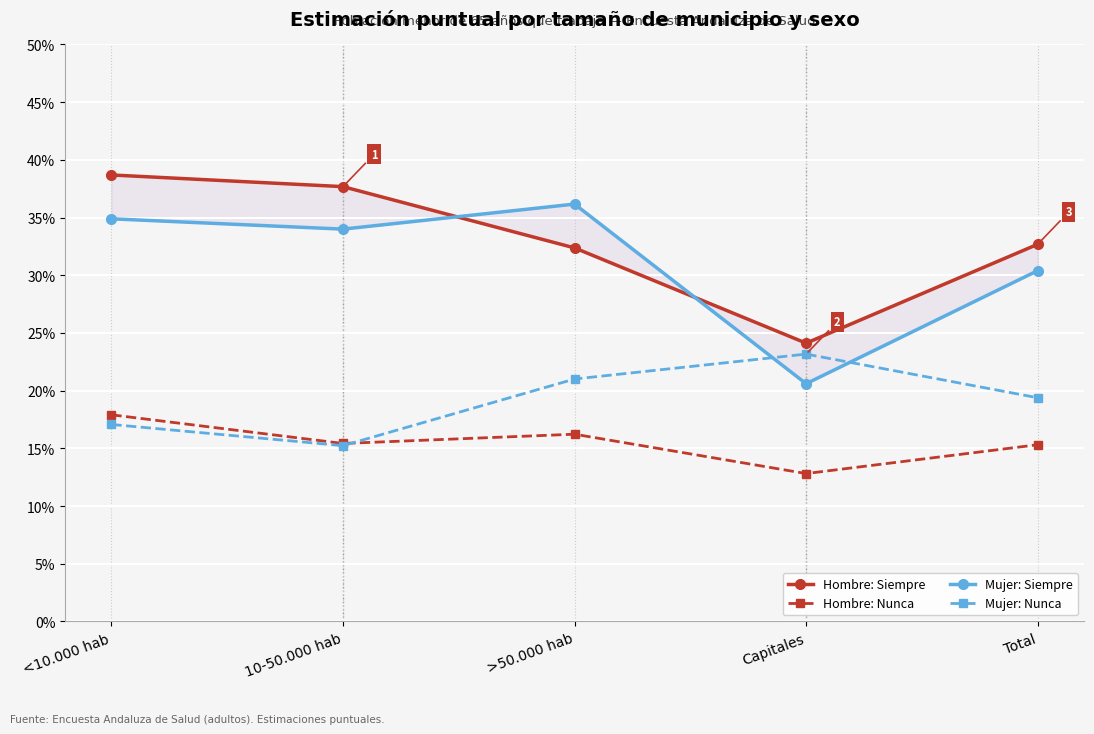

What is the value of the Mujer: Nunca point at the 2nd from the left?

0.2